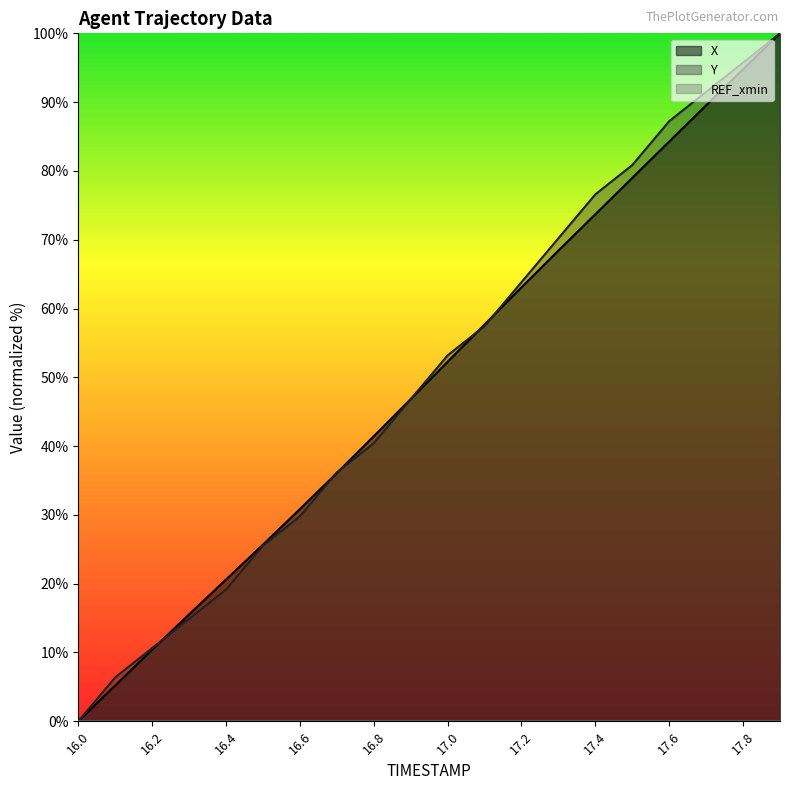

At which category is the sum across all series the highest?

17.9